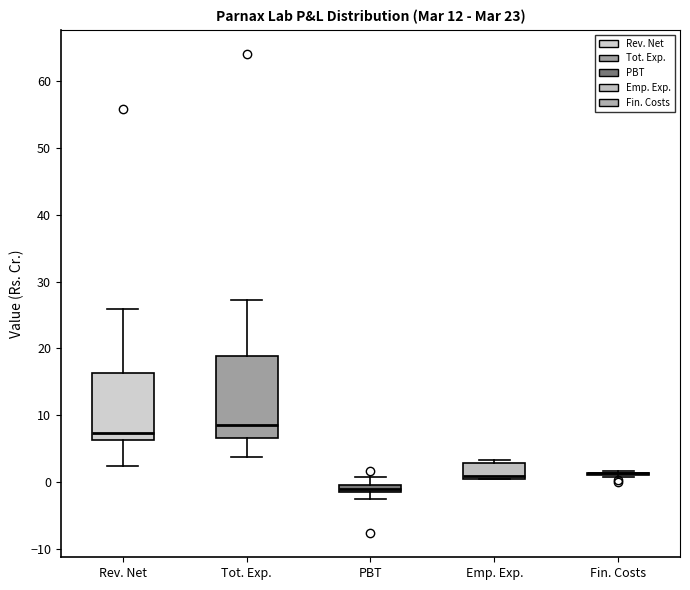

Comparing the boxes themselves (not the whiskers), which one is the tallest?

Tot. Exp.